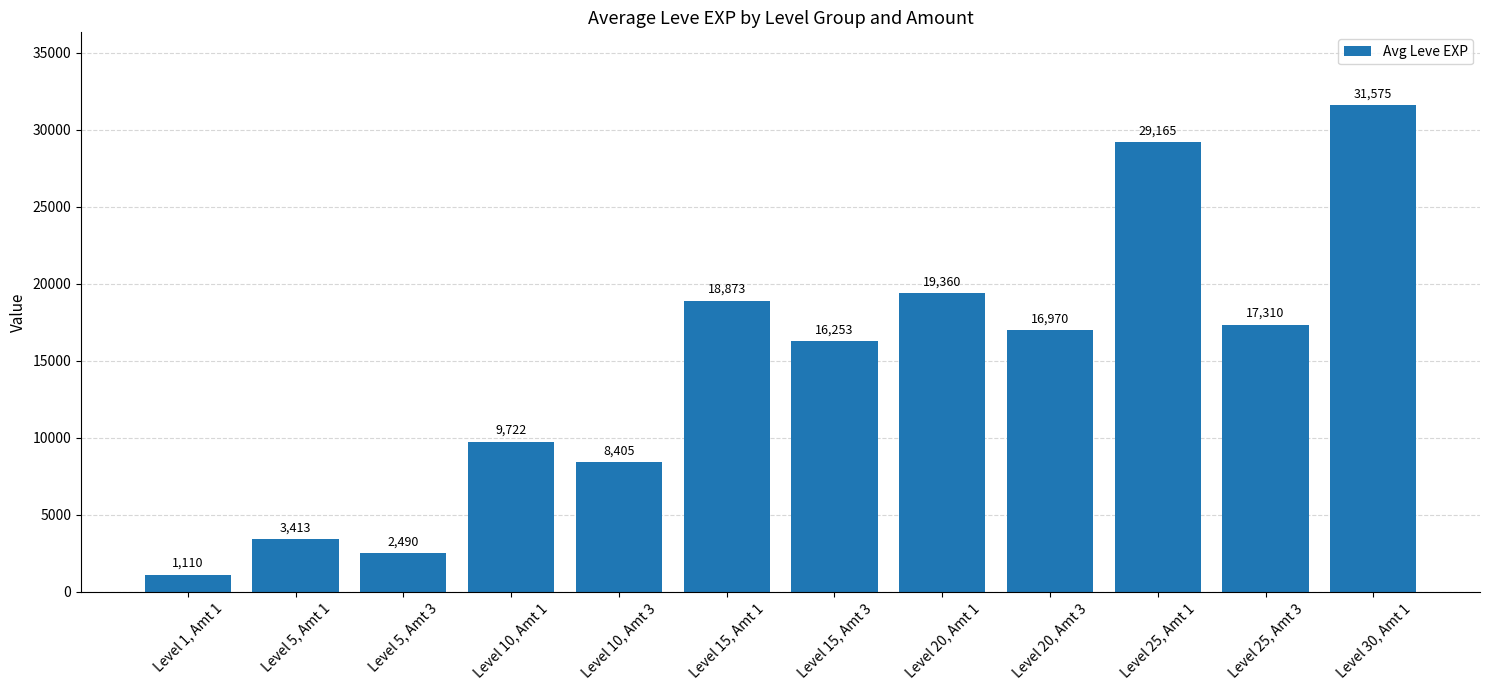

Rank the categories by value from lowest to highest.

Level 1, Amt 1, Level 5, Amt 3, Level 5, Amt 1, Level 10, Amt 3, Level 10, Amt 1, Level 15, Amt 3, Level 20, Amt 3, Level 25, Amt 3, Level 15, Amt 1, Level 20, Amt 1, Level 25, Amt 1, Level 30, Amt 1